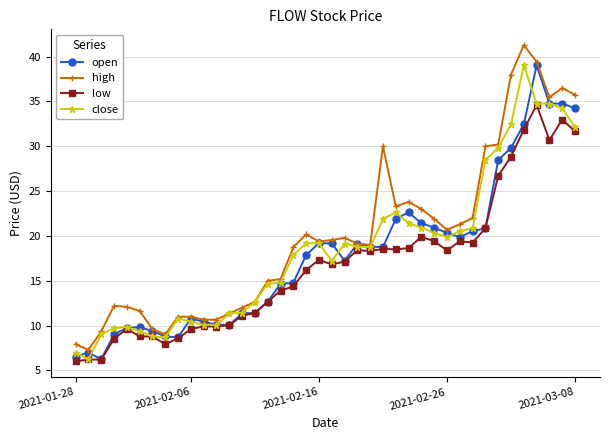

What is the minimum value shown in the chart?

6.0